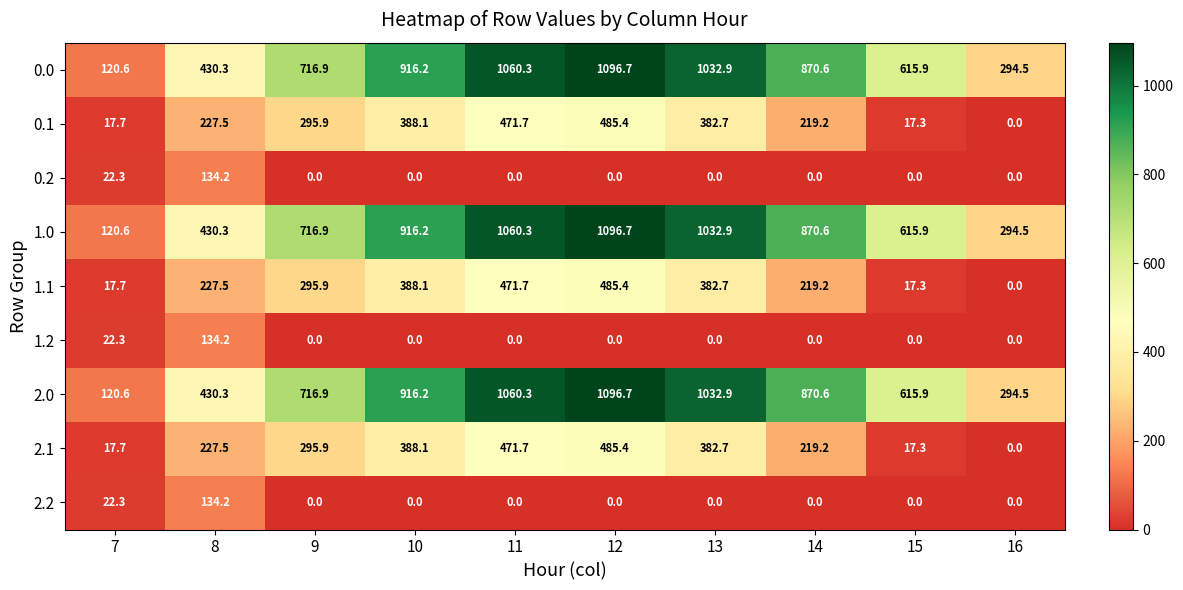

The value of 1.0 at 7 is 120.6. True or false?

True